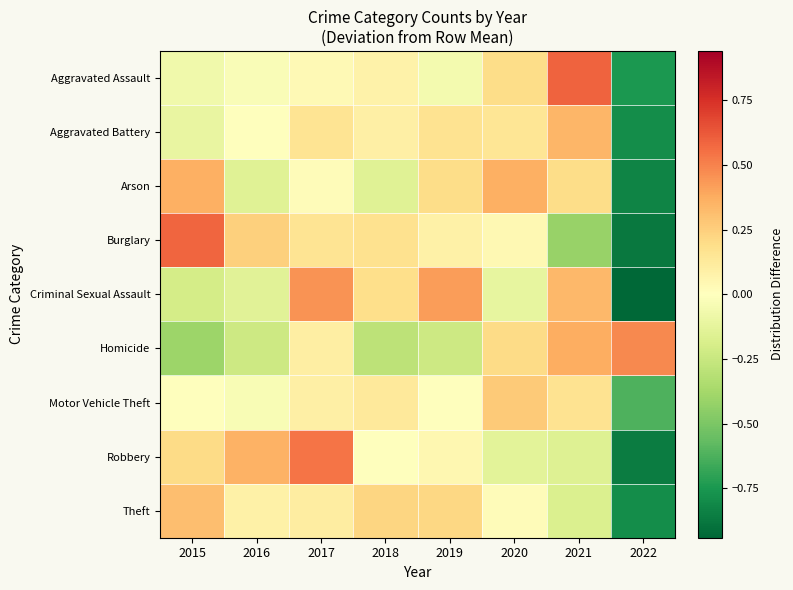

Reading left to right, transcribe all the data shown in this chart.

Aggravated Assault: 2015=-0.1	2016=-0.0	2017=0.0	2018=0.1	2019=-0.1	2020=0.2	2021=0.6	2022=-0.7
Aggravated Battery: 2015=-0.1	2016=-0.0	2017=0.2	2018=0.1	2019=0.2	2020=0.1	2021=0.3	2022=-0.8
Arson: 2015=0.4	2016=-0.1	2017=0.0	2018=-0.1	2019=0.2	2020=0.4	2021=0.2	2022=-0.8
Burglary: 2015=0.6	2016=0.2	2017=0.2	2018=0.2	2019=0.1	2020=0.0	2021=-0.4	2022=-0.9
Criminal Sexual Assault: 2015=-0.2	2016=-0.1	2017=0.5	2018=0.2	2019=0.4	2020=-0.1	2021=0.3	2022=-0.9
Homicide: 2015=-0.4	2016=-0.2	2017=0.1	2018=-0.3	2019=-0.2	2020=0.2	2021=0.4	2022=0.5
Motor Vehicle Theft: 2015=0.0	2016=-0.0	2017=0.1	2018=0.1	2019=0.0	2020=0.3	2021=0.2	2022=-0.6
Robbery: 2015=0.2	2016=0.4	2017=0.5	2018=0.0	2019=0.0	2020=-0.1	2021=-0.2	2022=-0.9
Theft: 2015=0.3	2016=0.1	2017=0.1	2018=0.2	2019=0.2	2020=0.0	2021=-0.2	2022=-0.8